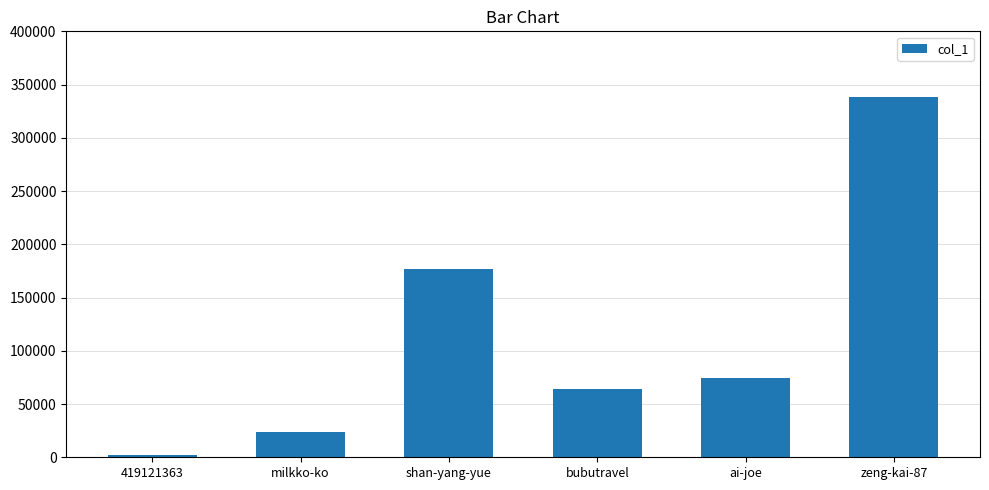

Is it true that the value at zeng-kai-87 is 448000?

False